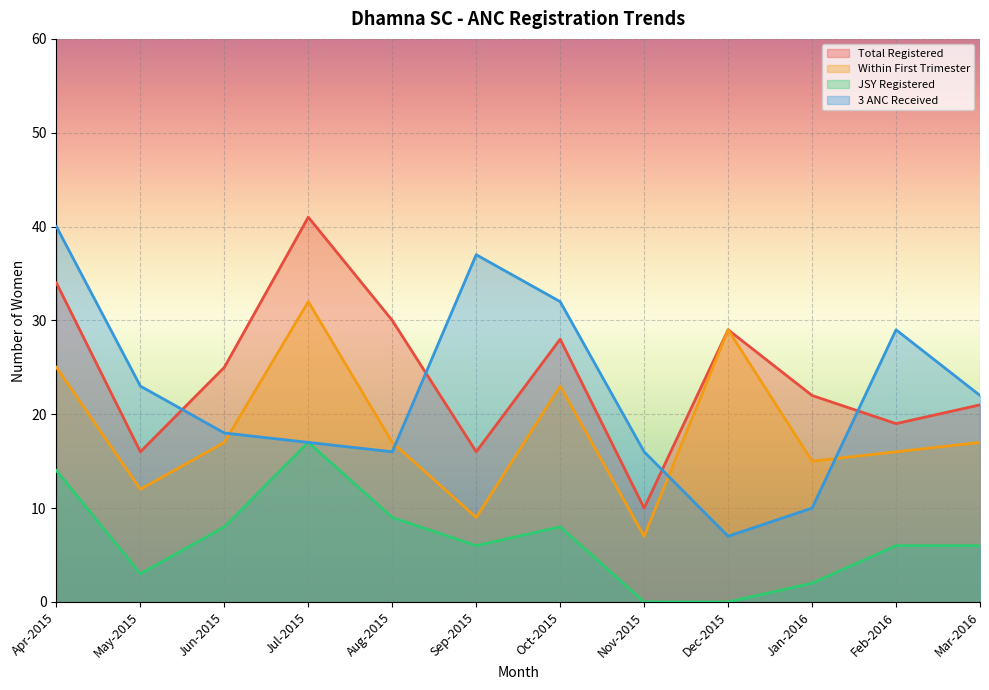

What is the spread (max minus min) of values at Dec-2015?

29